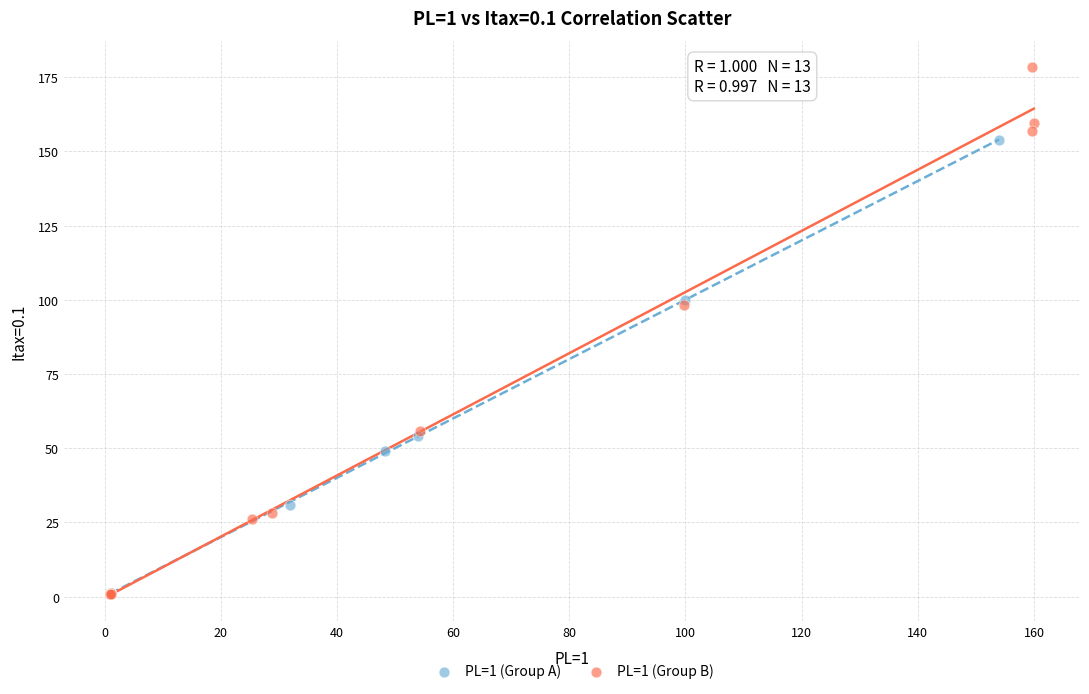

Which series has the widest spread of Y values?

PL=1 (Group B)